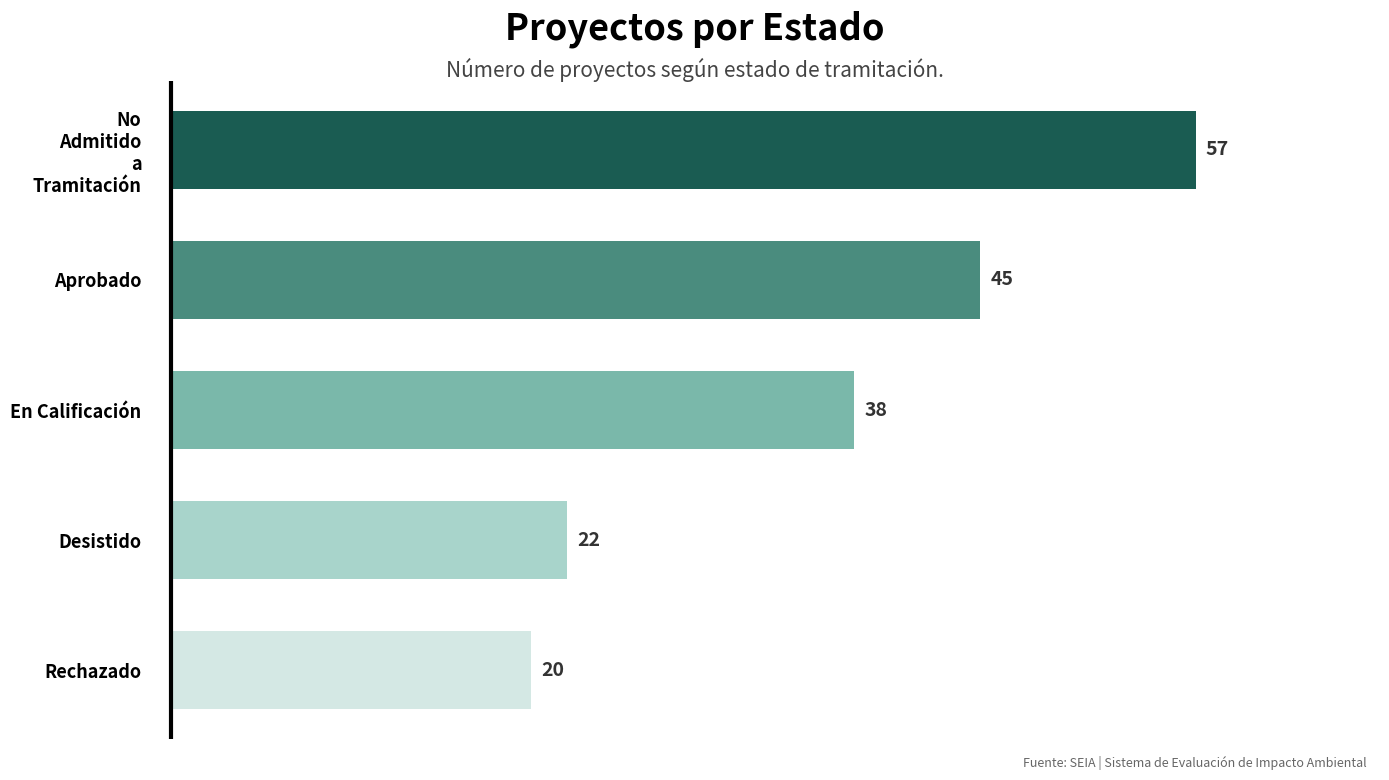

Rank the categories by value from highest to lowest.

No
Admitido
a
Tramitación, Aprobado, En Calificación, Desistido, Rechazado